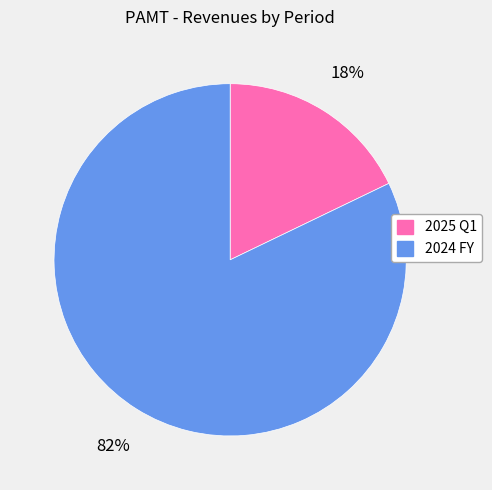

To the nearest percent, what is the average slice percentage?

50%